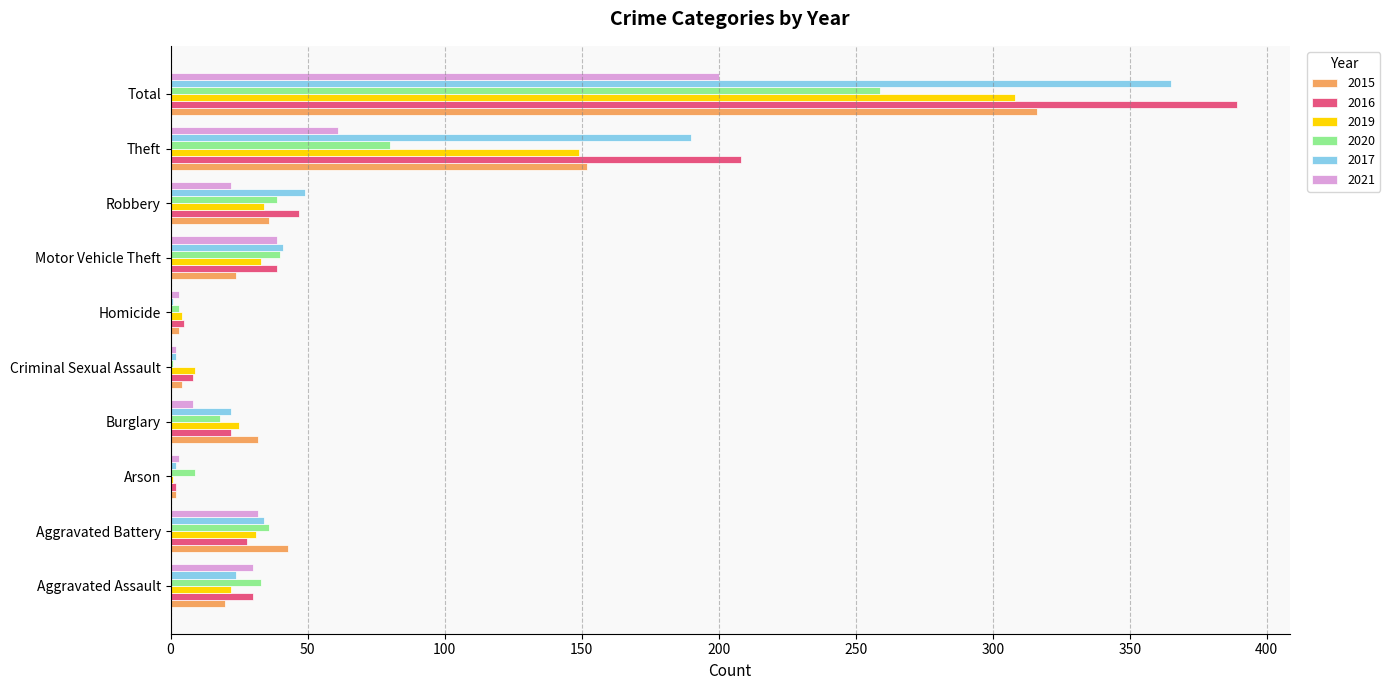

What is the sum of all 2016 values?

778